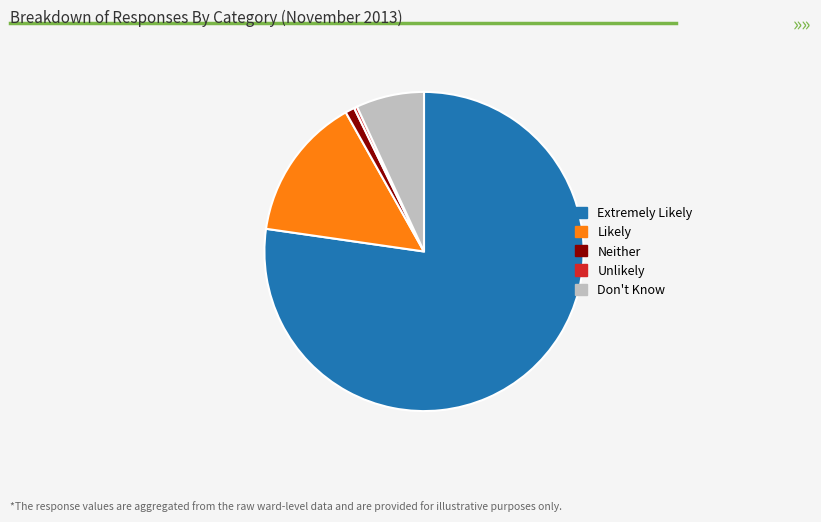

Is it true that Neither is 9% of the pie?

False